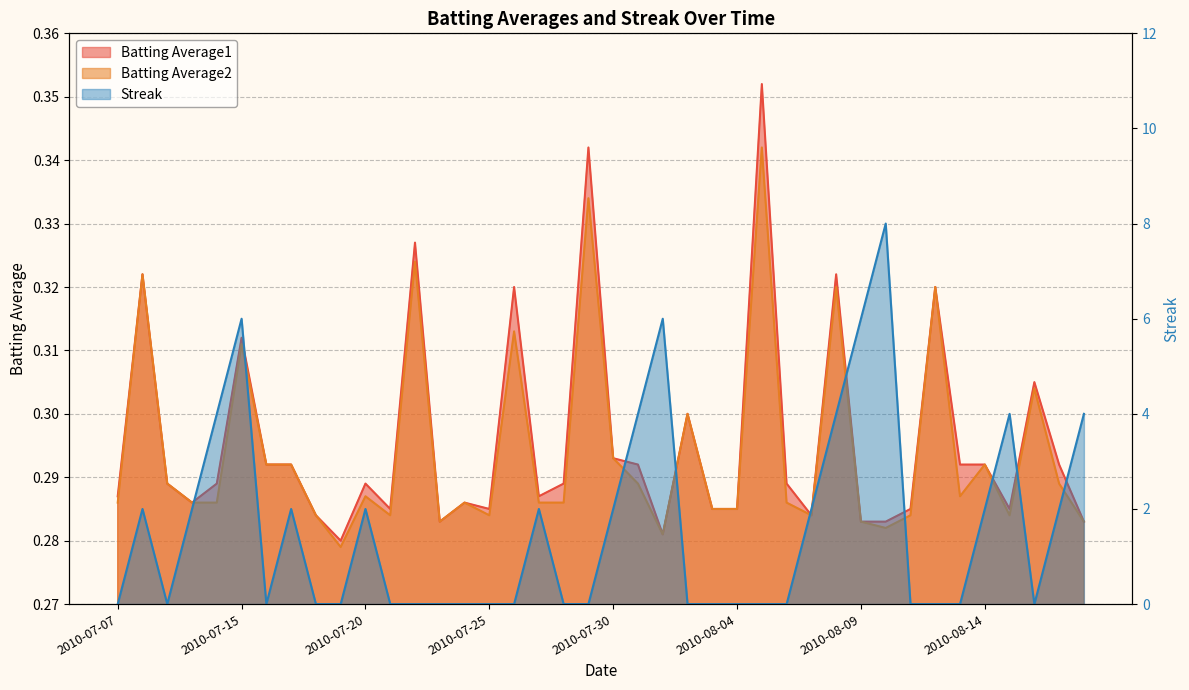

True or false: Streak has more than 1 interior local peaks.

True